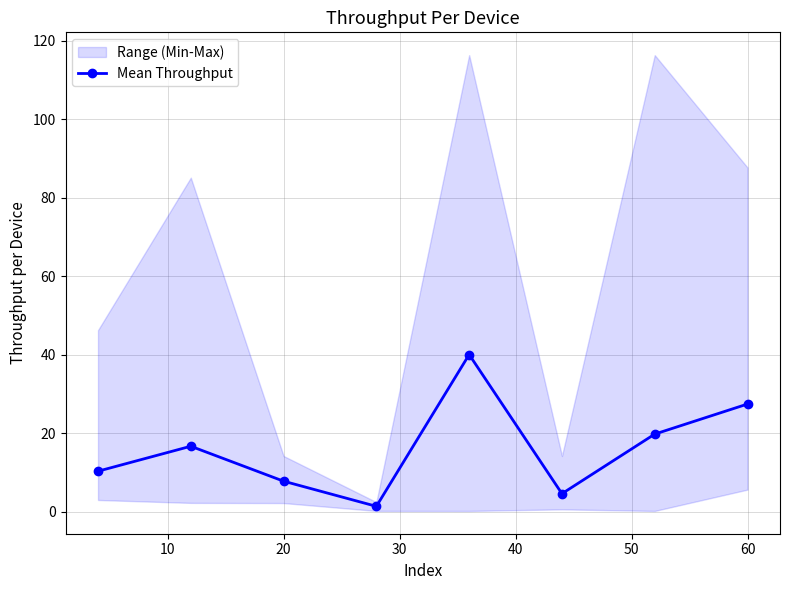

True or false: Mean Throughput has more than 0 interior local peaks.

True